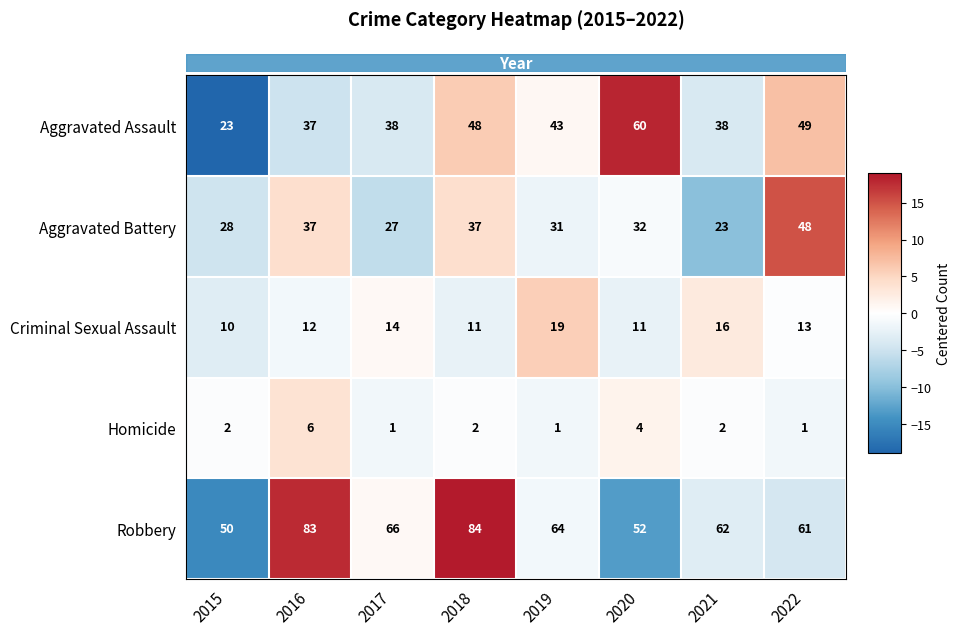

Is it true that Aggravated Assault equals 60 at 2020?

True